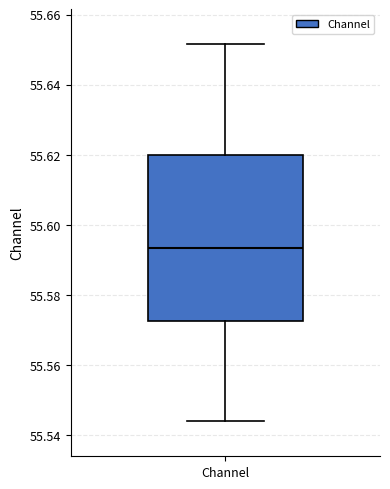

Transcribe this box plot: give where the median line is, the range the box spans, and where the two whiskers end, as read against the y-axis. The values are not printed on the chart, so give them approximately, as read against the axis.

median 55.594, box 55.572 to 55.620, whiskers 55.544 to 55.652